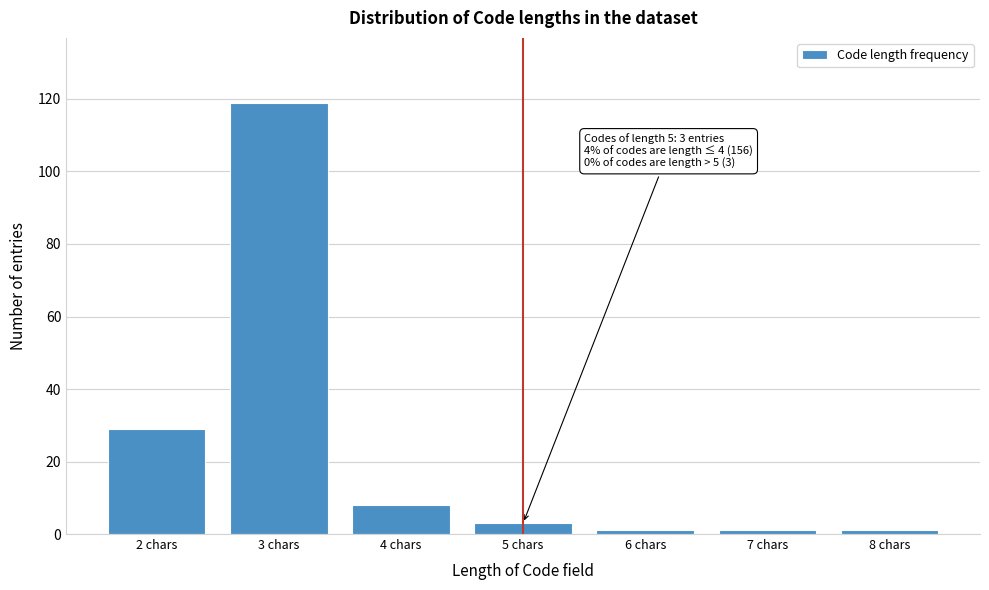

Reading left to right, what are all the values shown in this chart?

2 chars=29	3 chars=119	4 chars=8	5 chars=3	6 chars=1	7 chars=1	8 chars=1